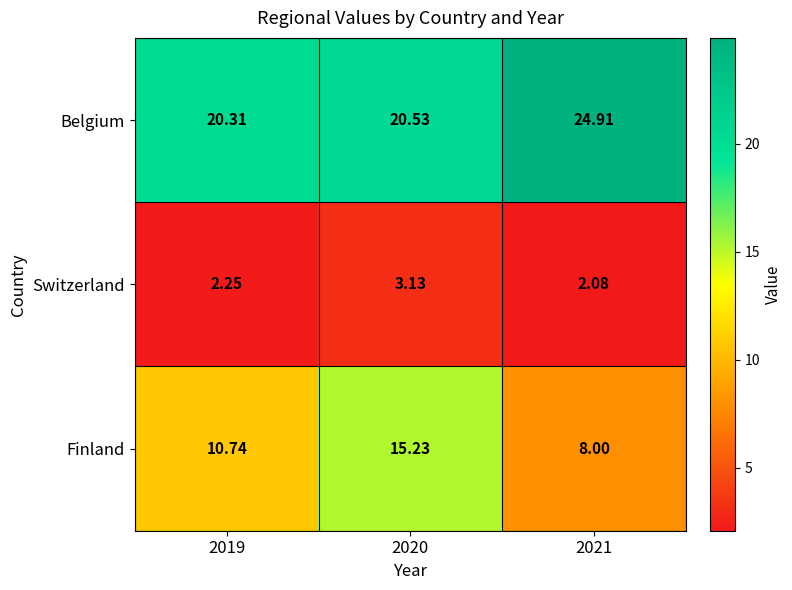

Which series has the widest spread of values?

Finland